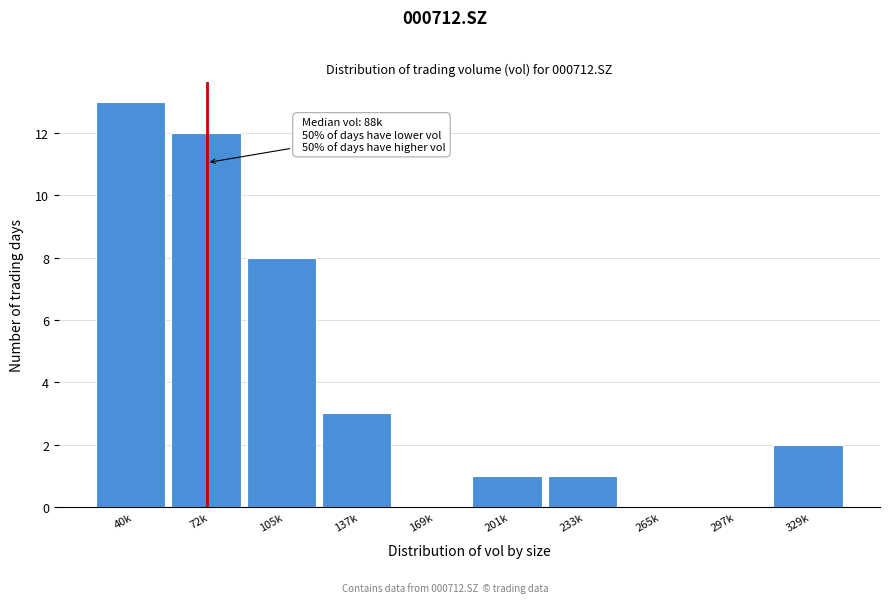

Reading left to right, extract all data points from this chart.

40k=13	72k=12	105k=8	137k=3	169k=0	201k=1	233k=1	265k=0	297k=0	329k=2